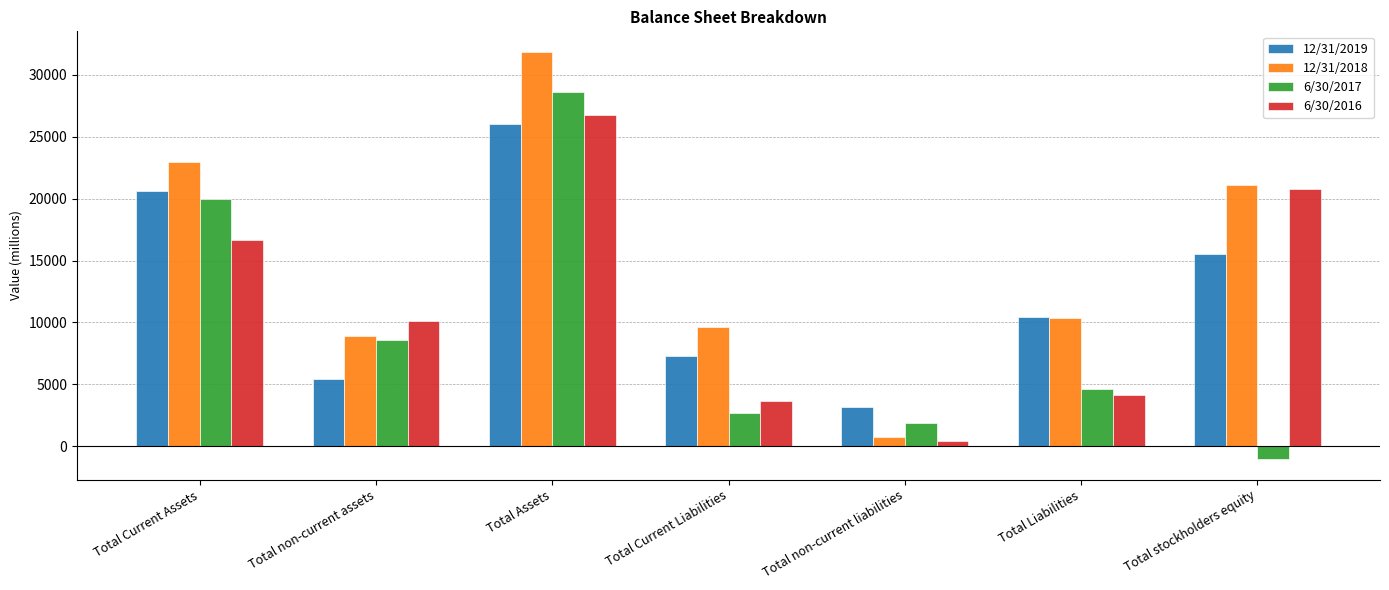

Which series has the widest spread of values?

12/31/2018